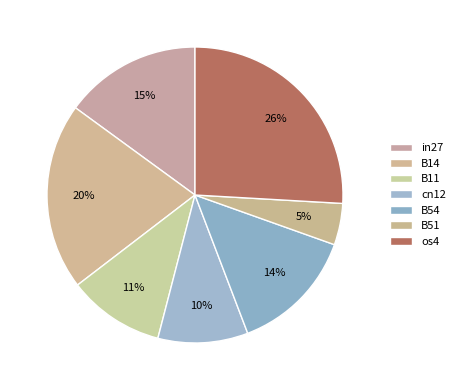

Which has a higher value, B54 or cn12?

B54